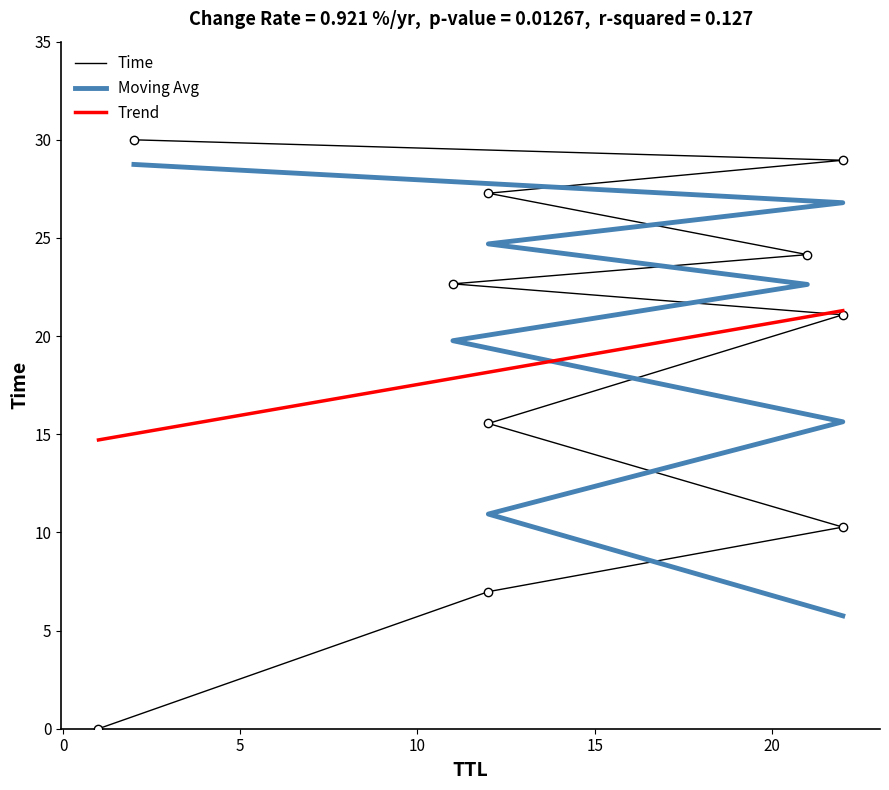

List the labels in order of value, smallest first.

1, 12, 22, 12, 22, 11, 21, 12, 22, 2